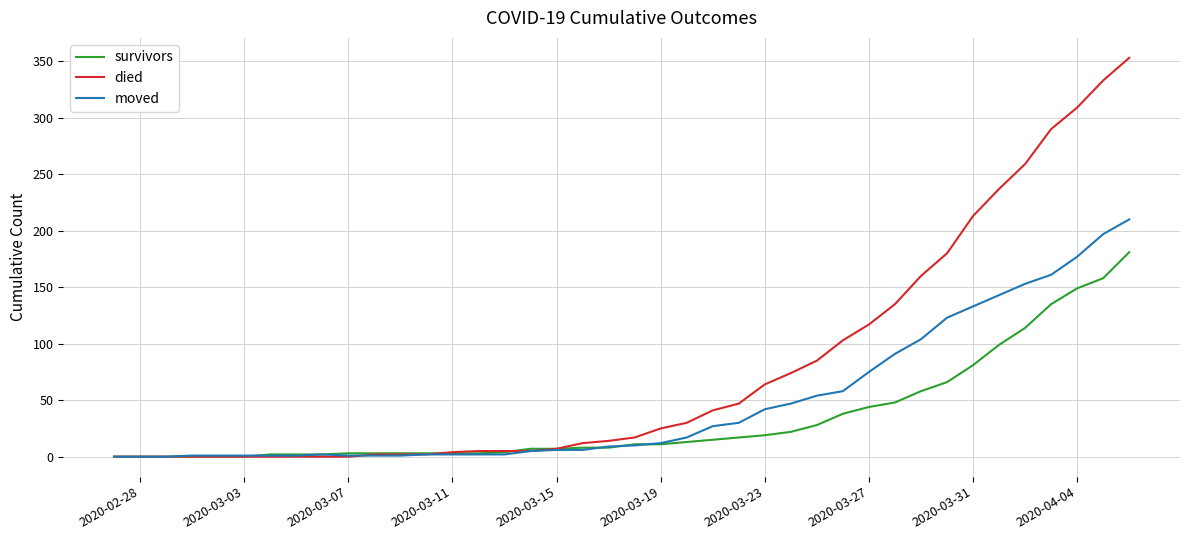

Which series has the largest total across all categories?

died